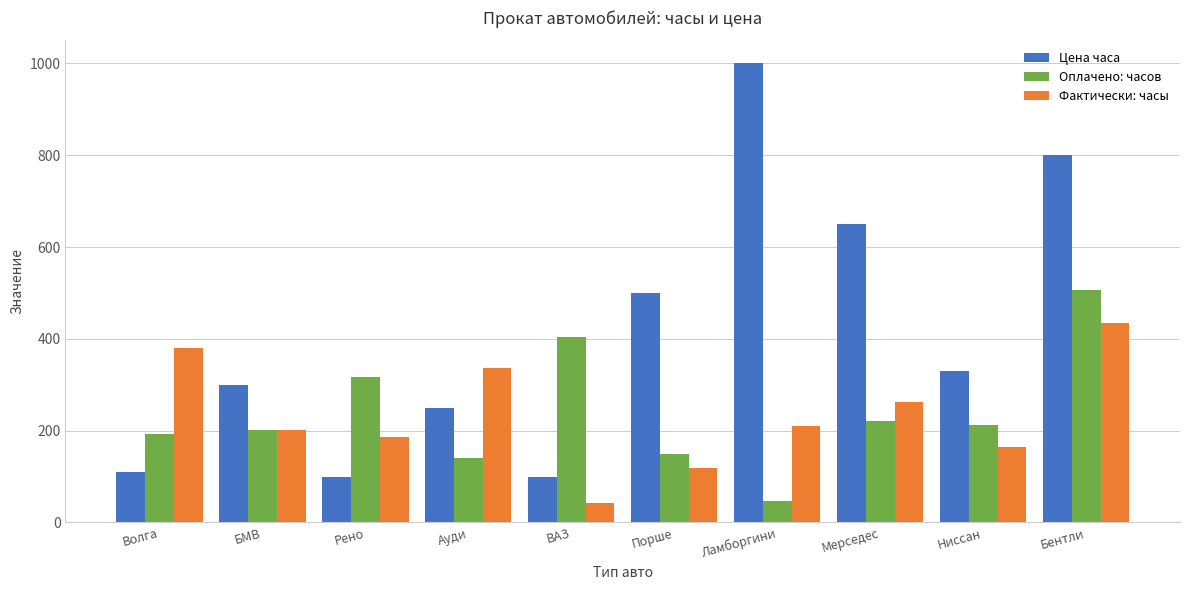

Which series has the largest range (max minus min)?

Цена часа